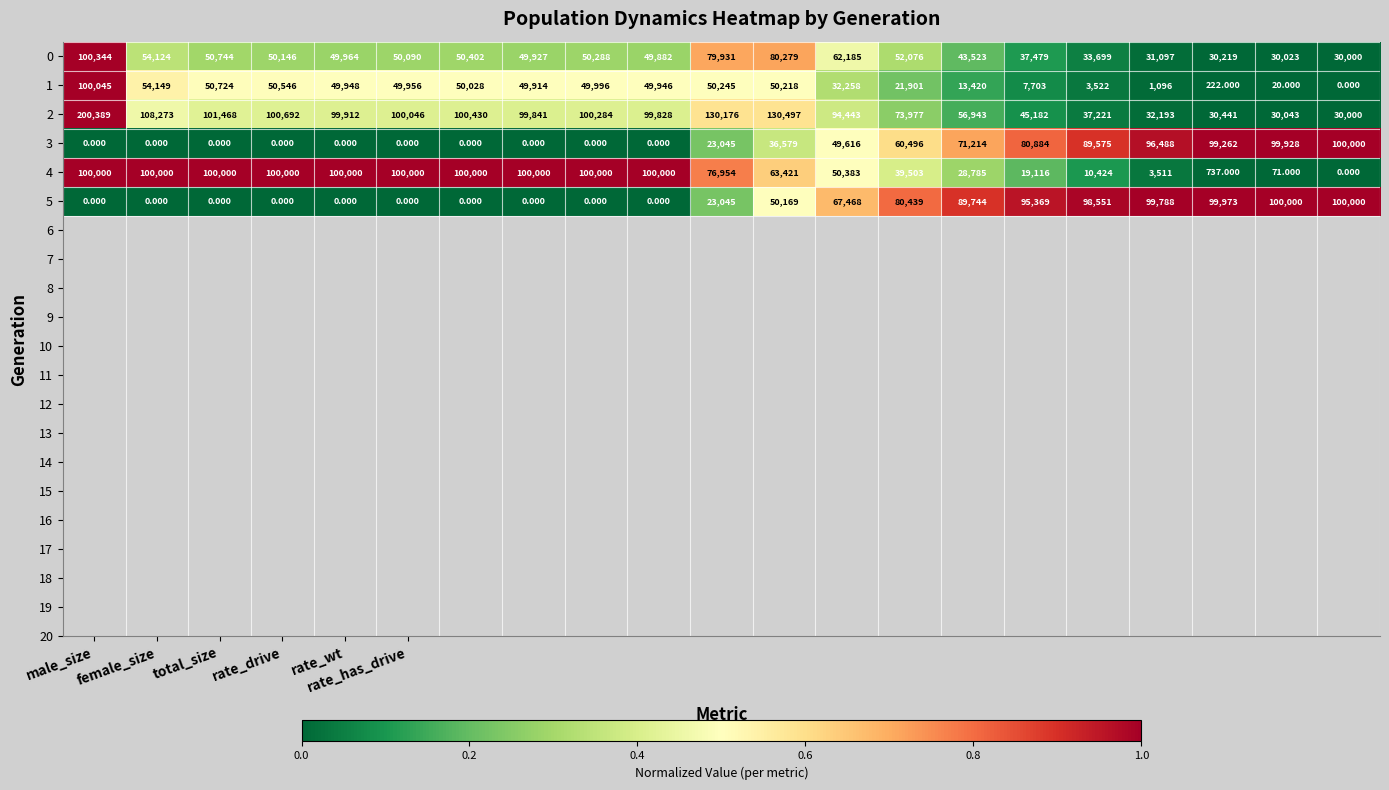

How many values in the 1 series are below 49946?

10